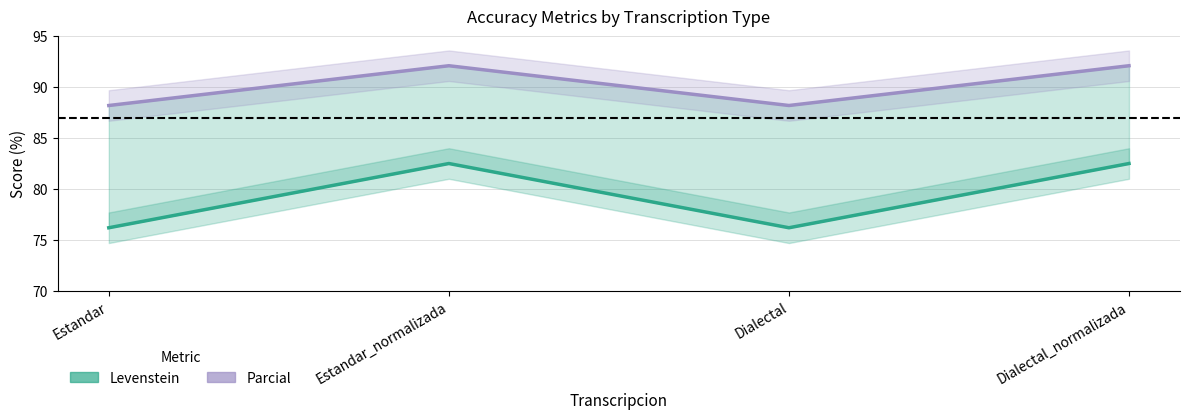

What is the approximate value of Levenstein at Estandar?

76.2